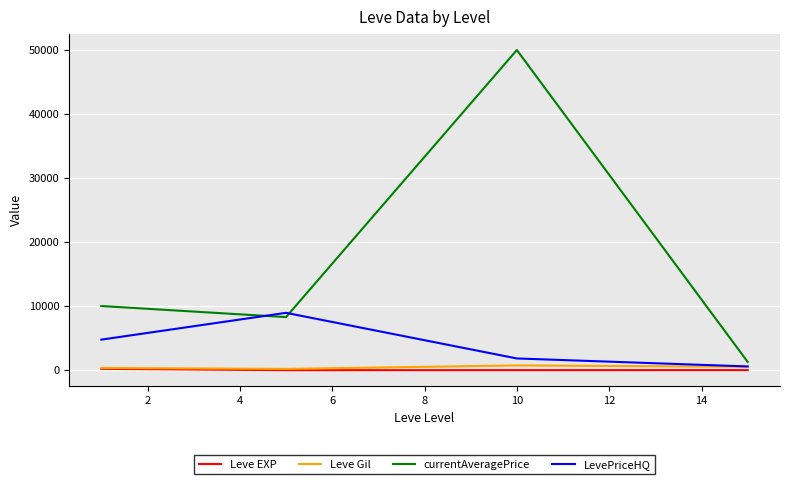

What is the greatest value displayed?

50000.0